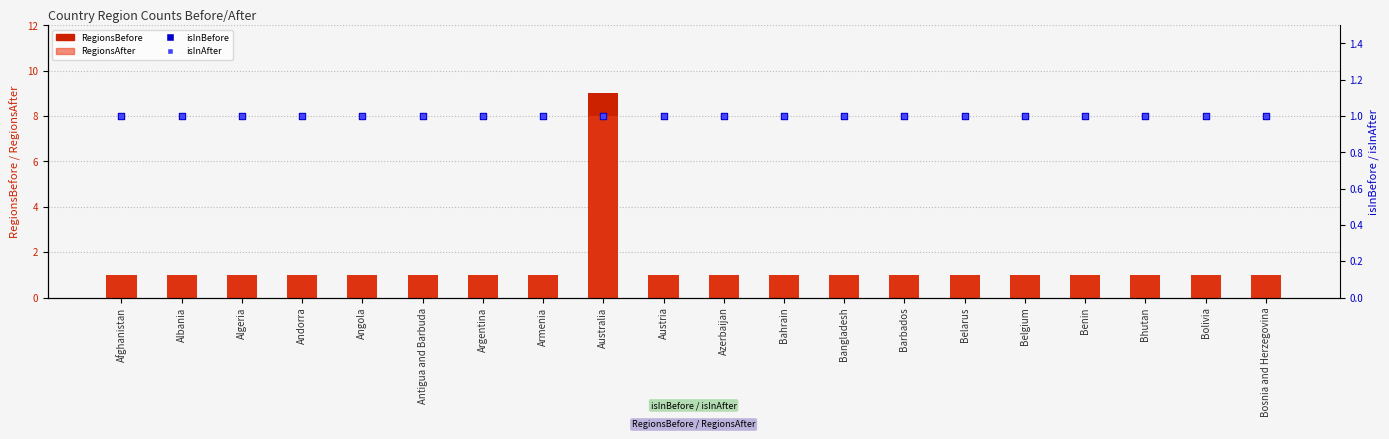

Which series has the largest total across all categories?

RegionsBefore